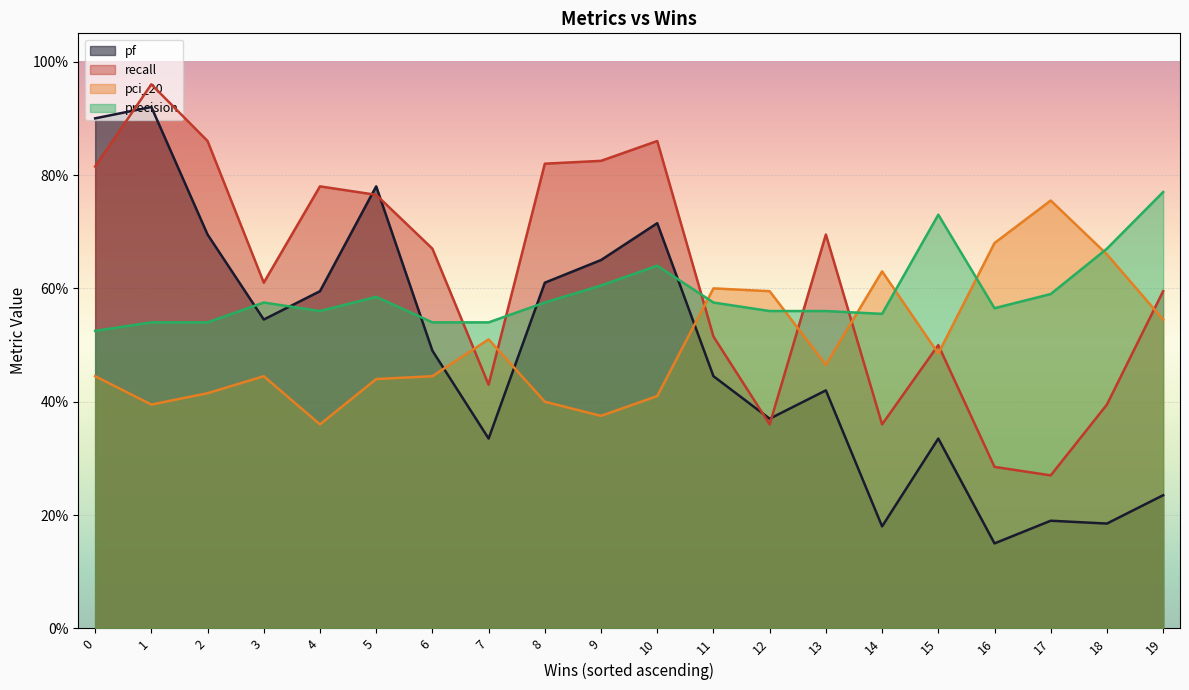

The value of pci_20 at 0 is 0.4. True or false?

True